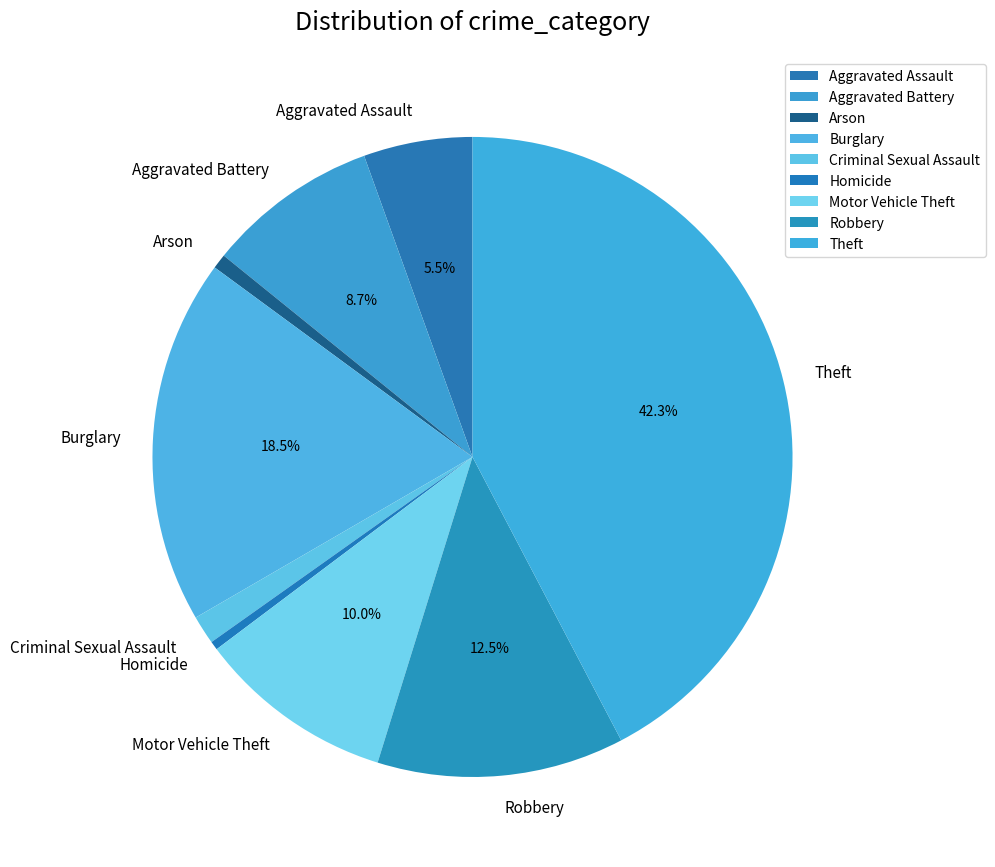

Does Arson represent more than half of the total?

No